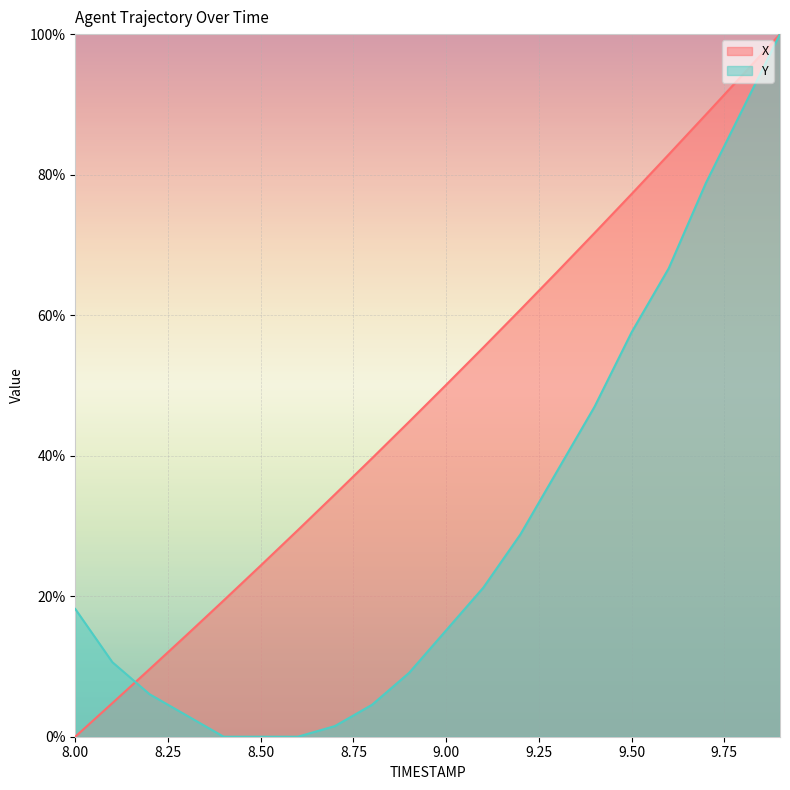

How many intersections are there between X and Y?

1